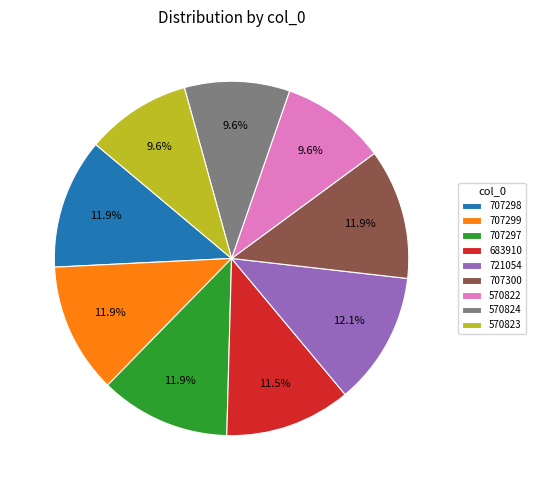

Which has a higher value, 683910 or 570823?

683910